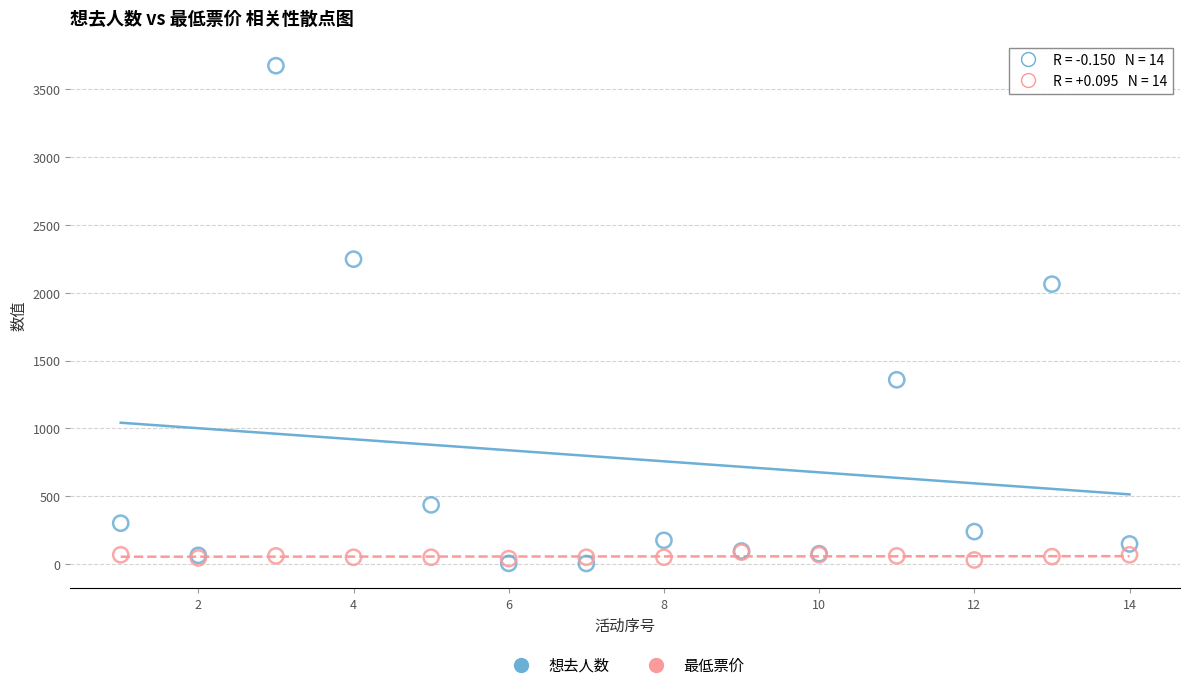

Which series has the widest spread of Y values?

想去人数